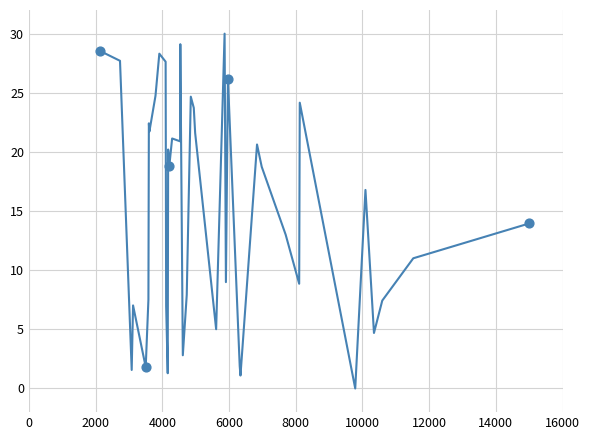

What is the difference between the maximum and minimum values?

30.0